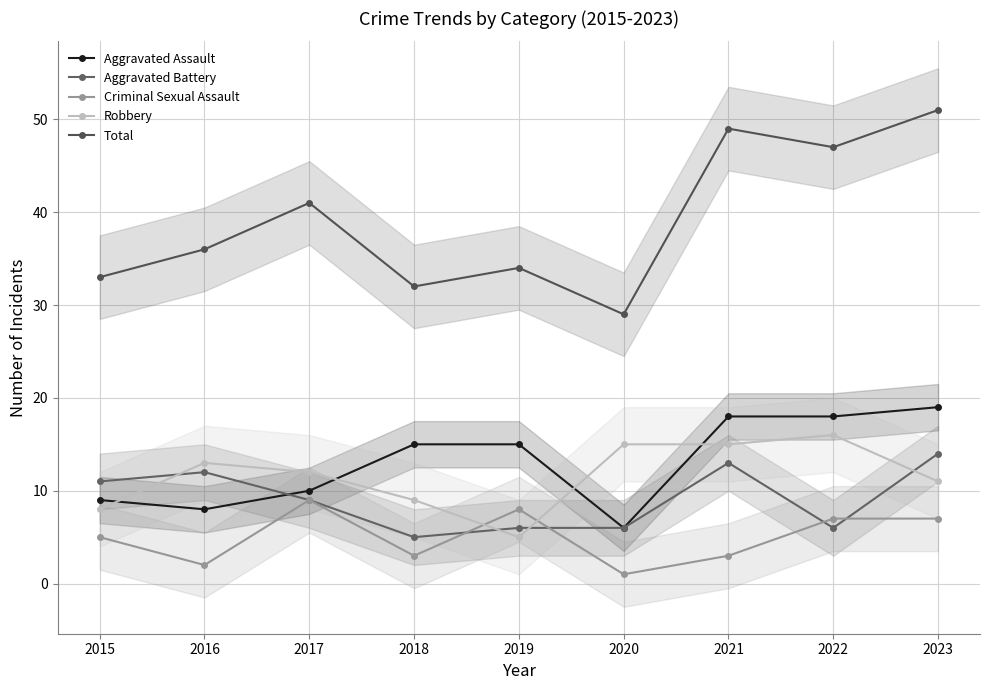

What is the minimum value for Total?

29